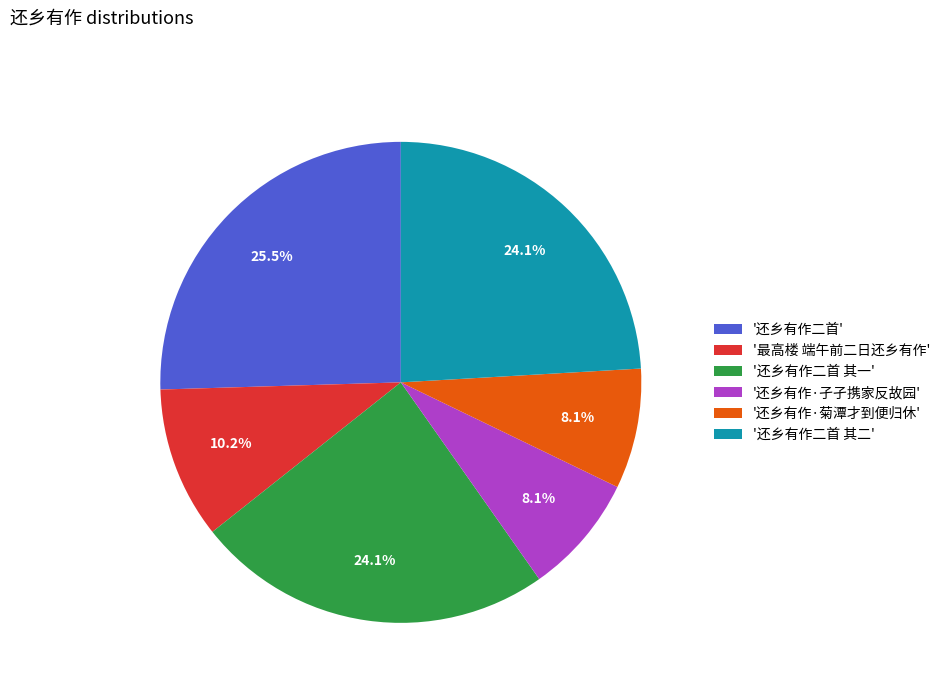

To the nearest percent, what is the average slice percentage?

17%